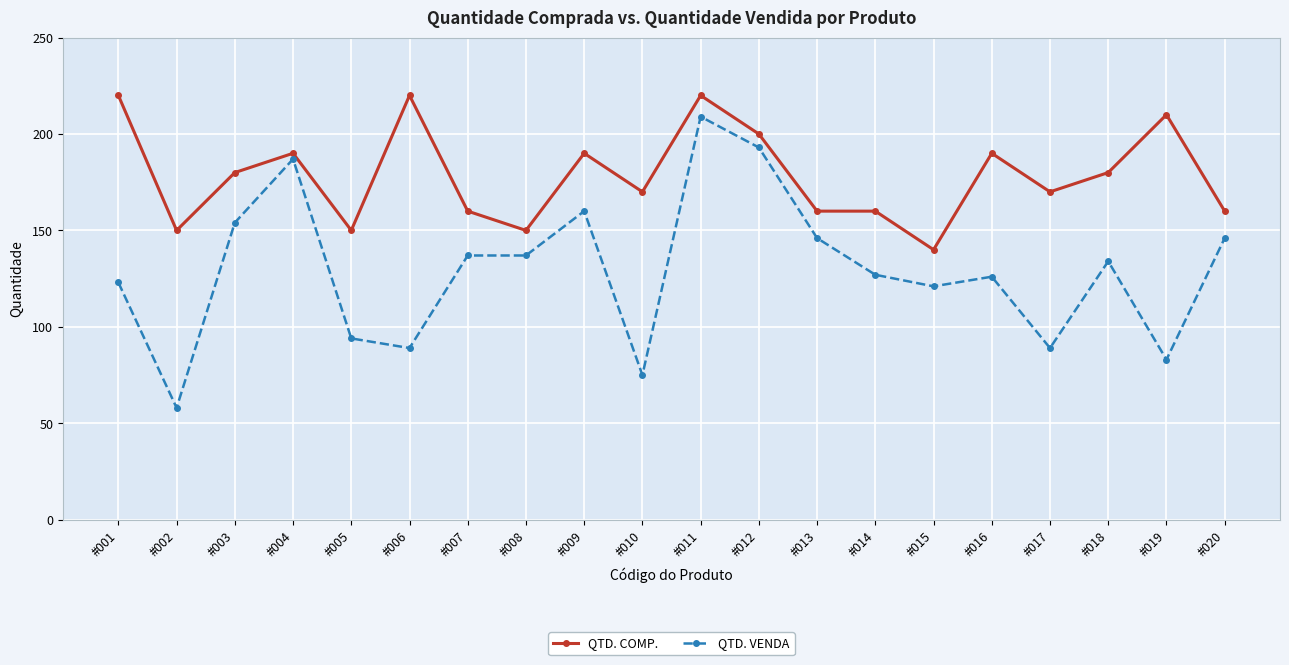

True or false: QTD. COMP. and QTD. VENDA cross at least once.

False